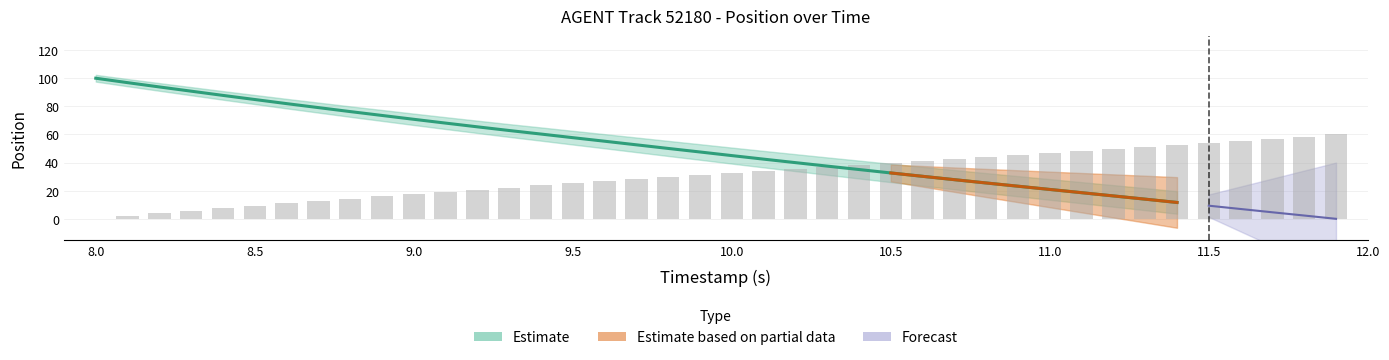

How many values exceed 32?

20